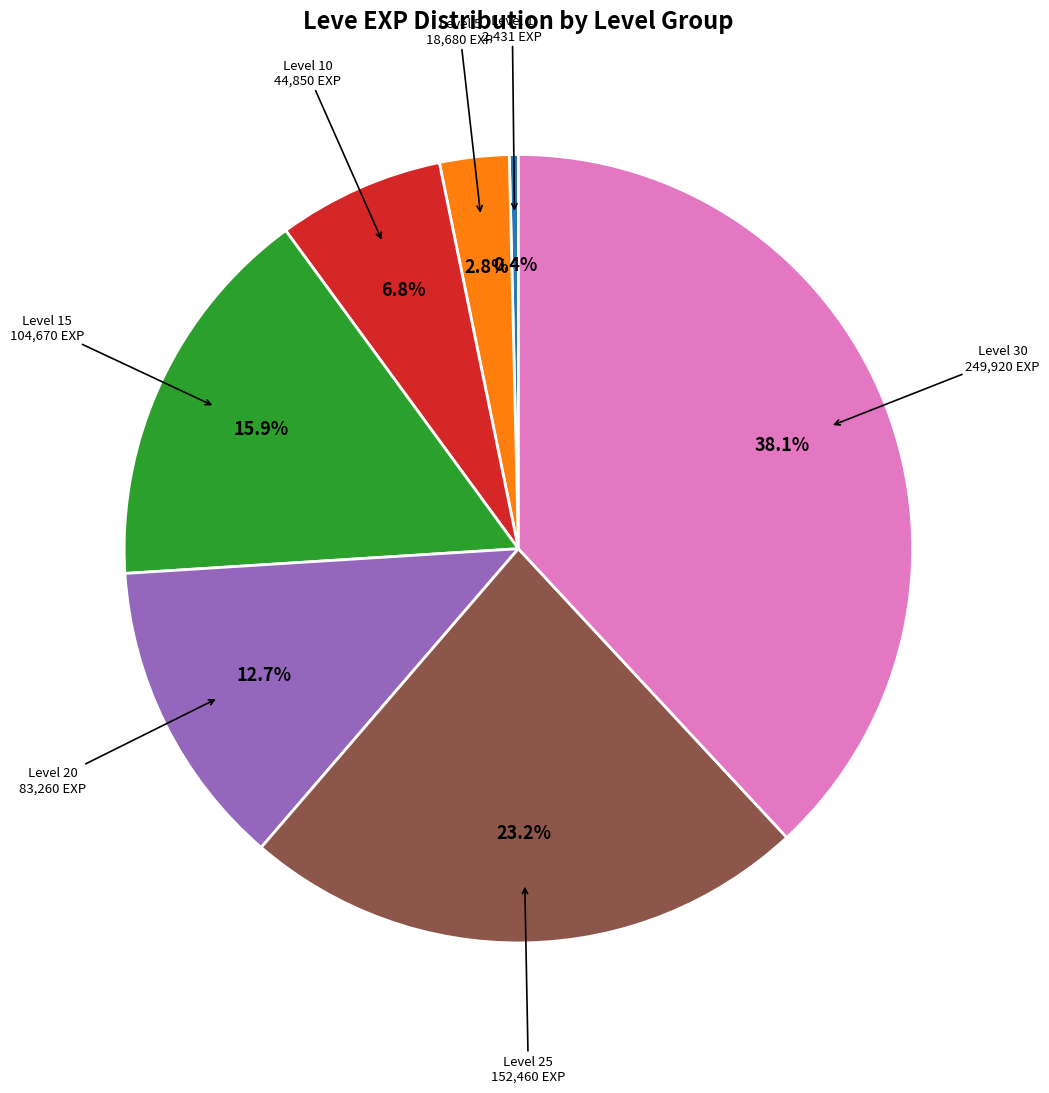

Is there a majority slice in this chart?

No